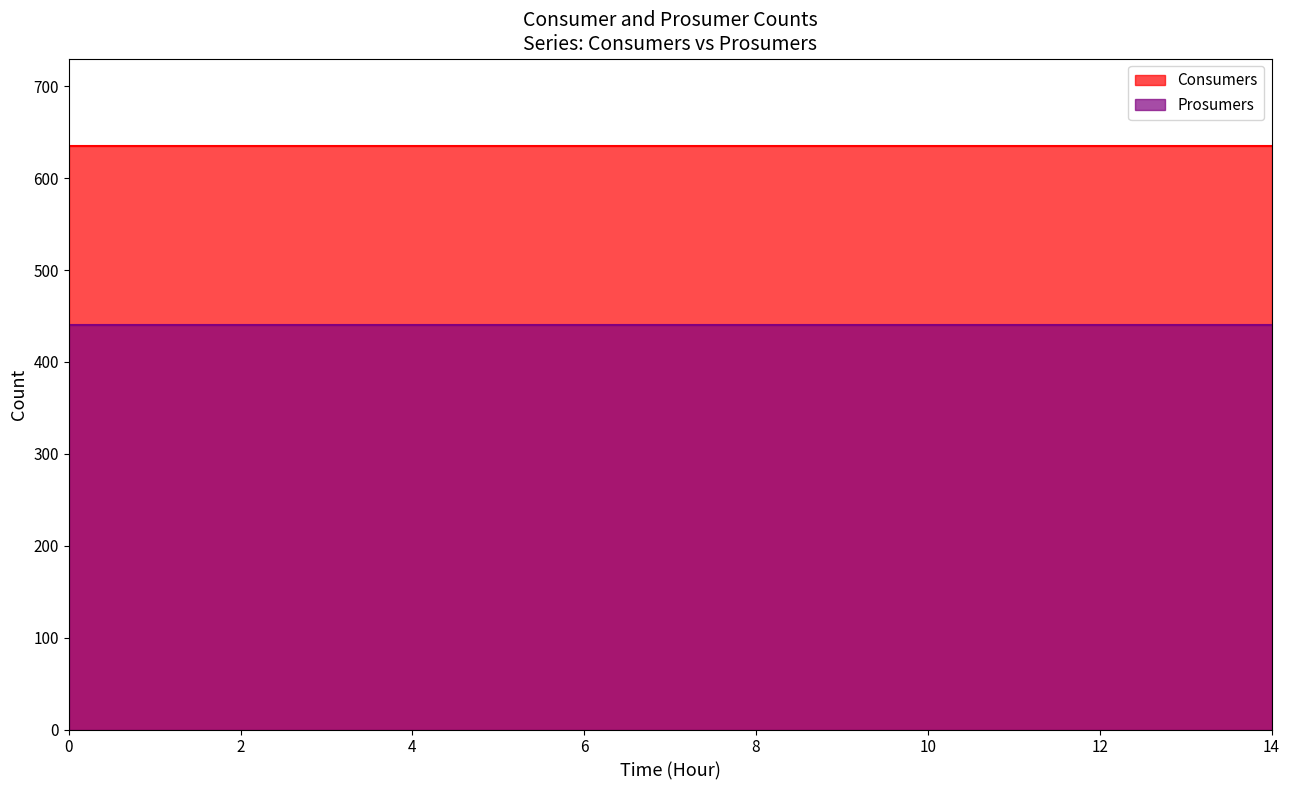

Reading left to right, extract all data points from this chart.

Consumers: 0=635	1=635	2=635	3=635	4=635	5=635	6=635	7=635	8=635	9=635	10=635	11=635	12=635	13=635	14=635
Prosumers: 0=440	1=440	2=440	3=440	4=440	5=440	6=440	7=440	8=440	9=440	10=440	11=440	12=440	13=440	14=440